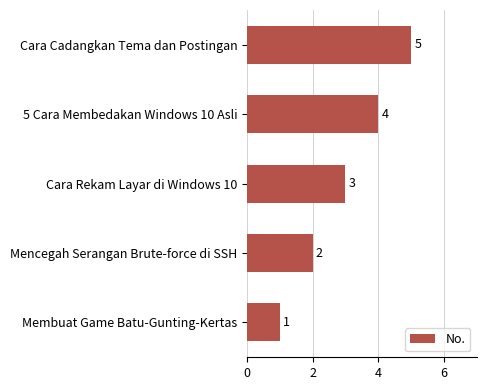

What is the difference between the maximum and second lowest values?

3